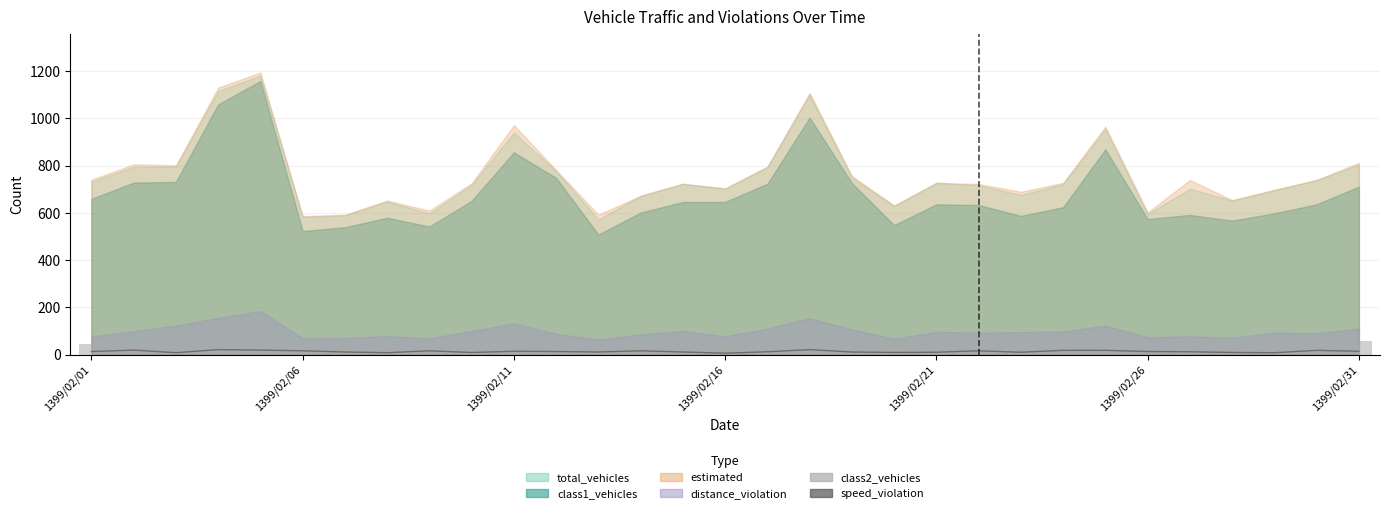

True or false: speed_violation has a value of 5 at 8.

False